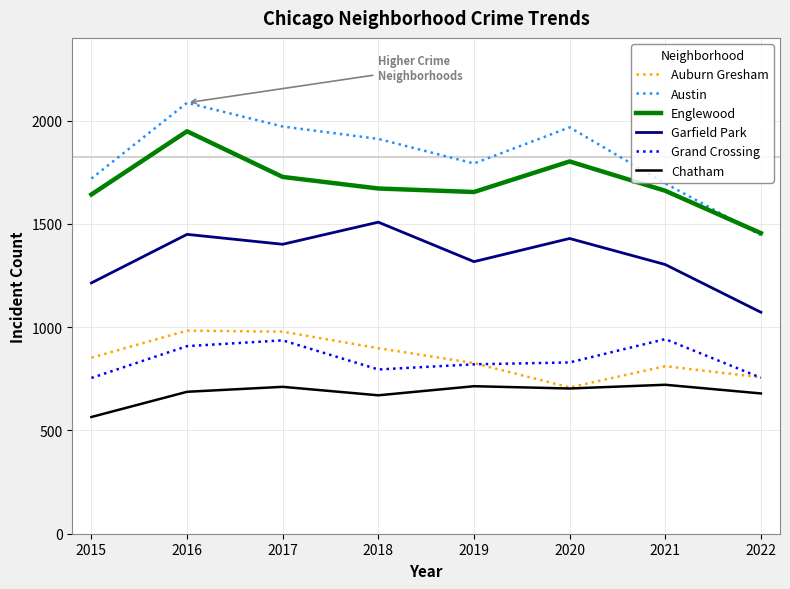

Between 2021 and 2022, which series saw the biggest shift?

Austin